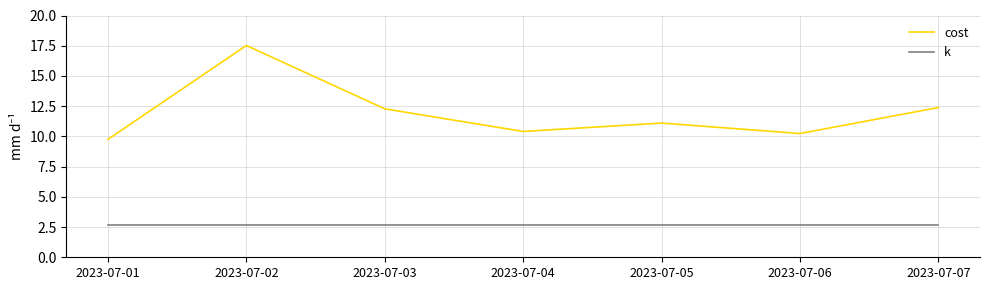

What are all the series names shown in the legend?

cost, k